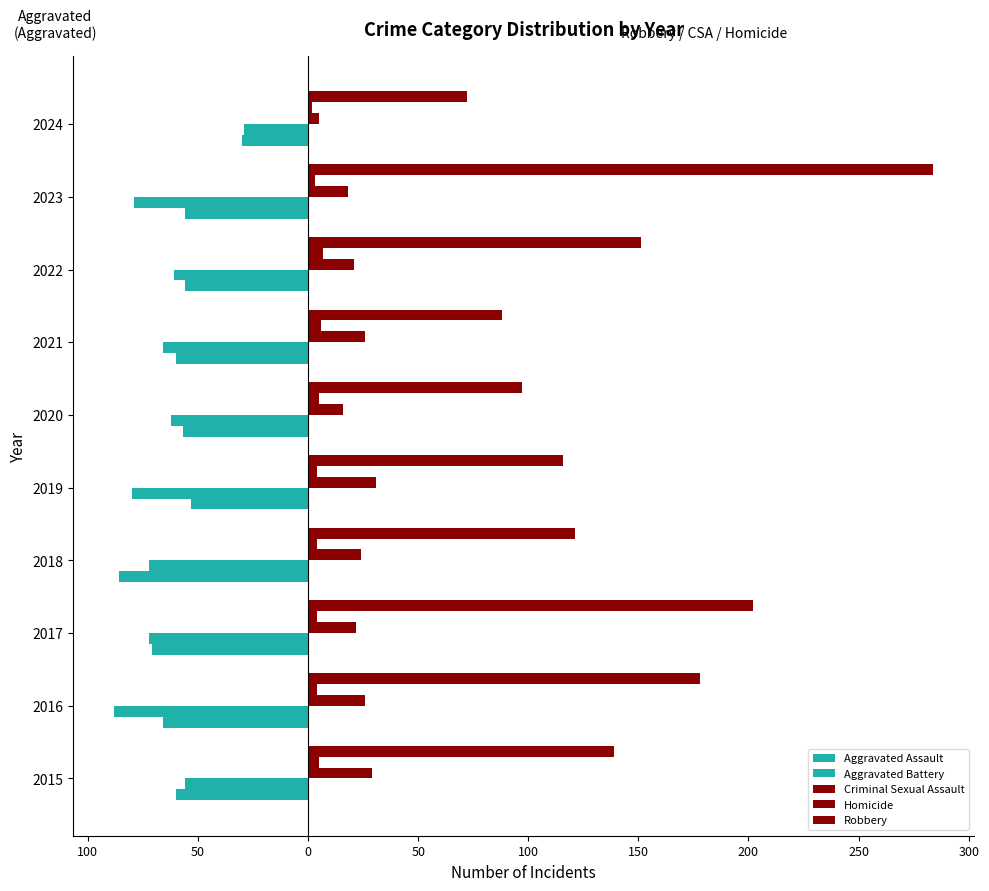

What is the difference between the second highest and minimum values in the Homicide series?

4